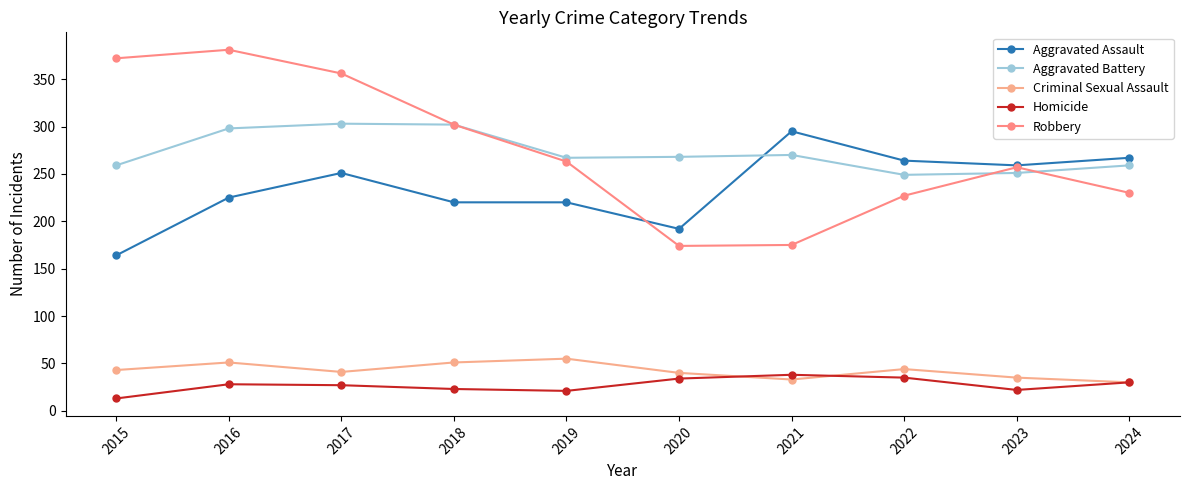

What is the sum of all Criminal Sexual Assault values?

423